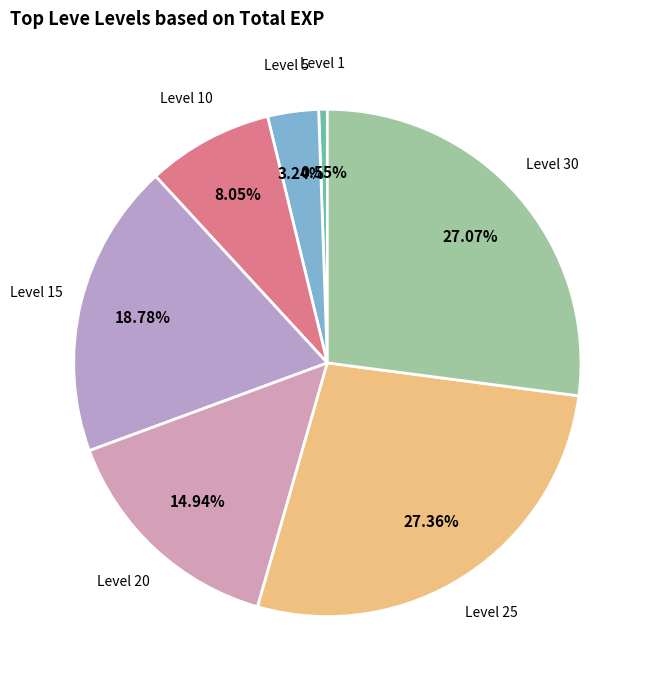

Is the sum of Level 15 and Level 1 greater than half?

No